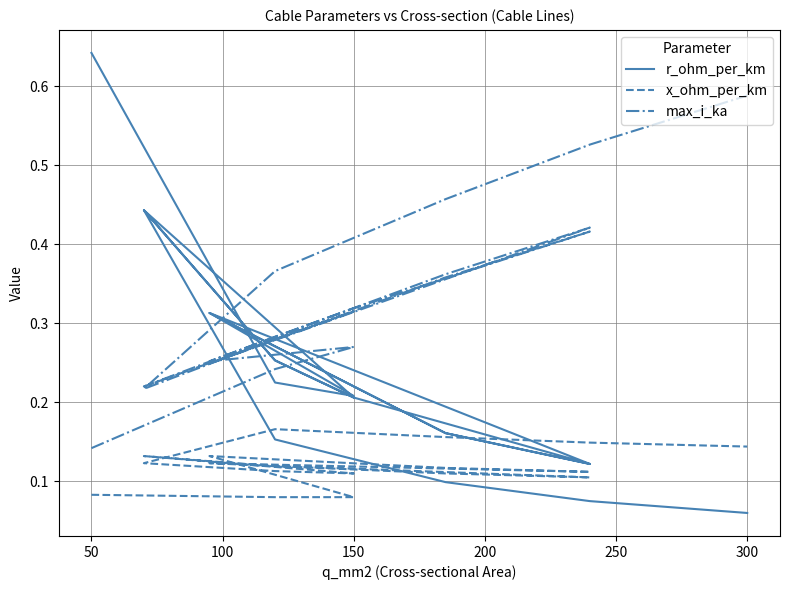

Where is x_ohm_per_km nearest to the value 0?

50